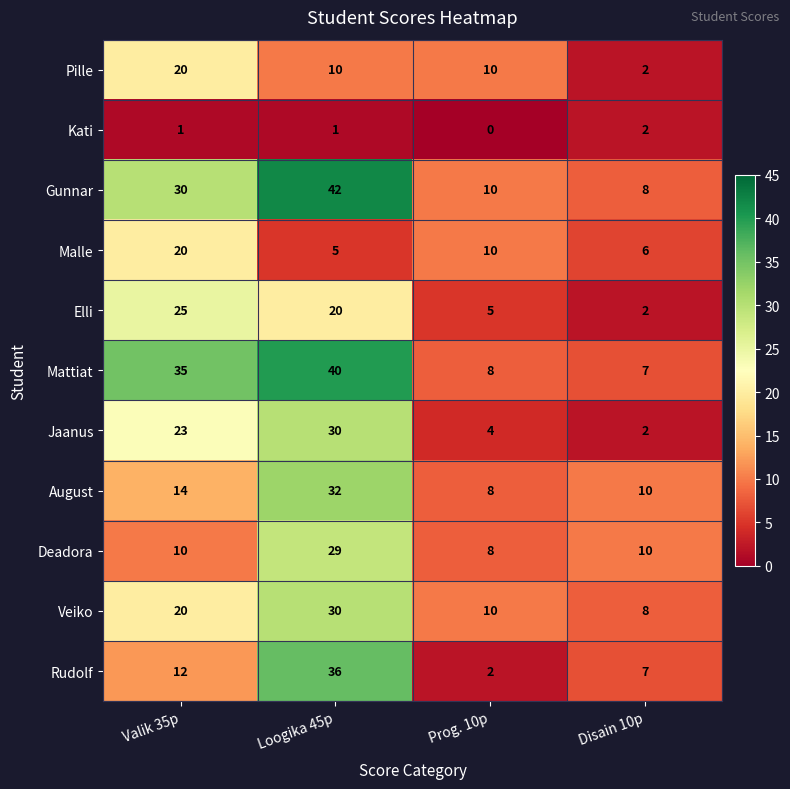

Count the number of data series in this chart.

11